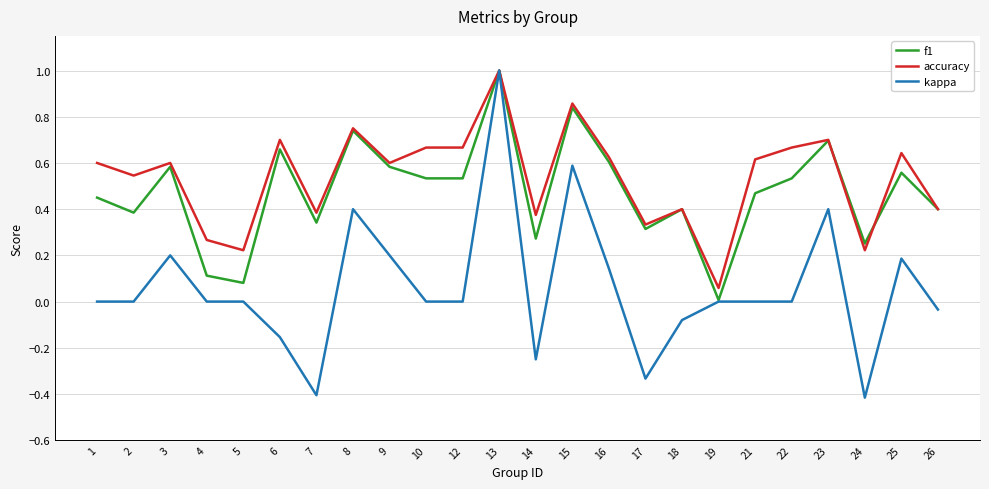

The accuracy series shows 0.7 at 10. True or false?

True